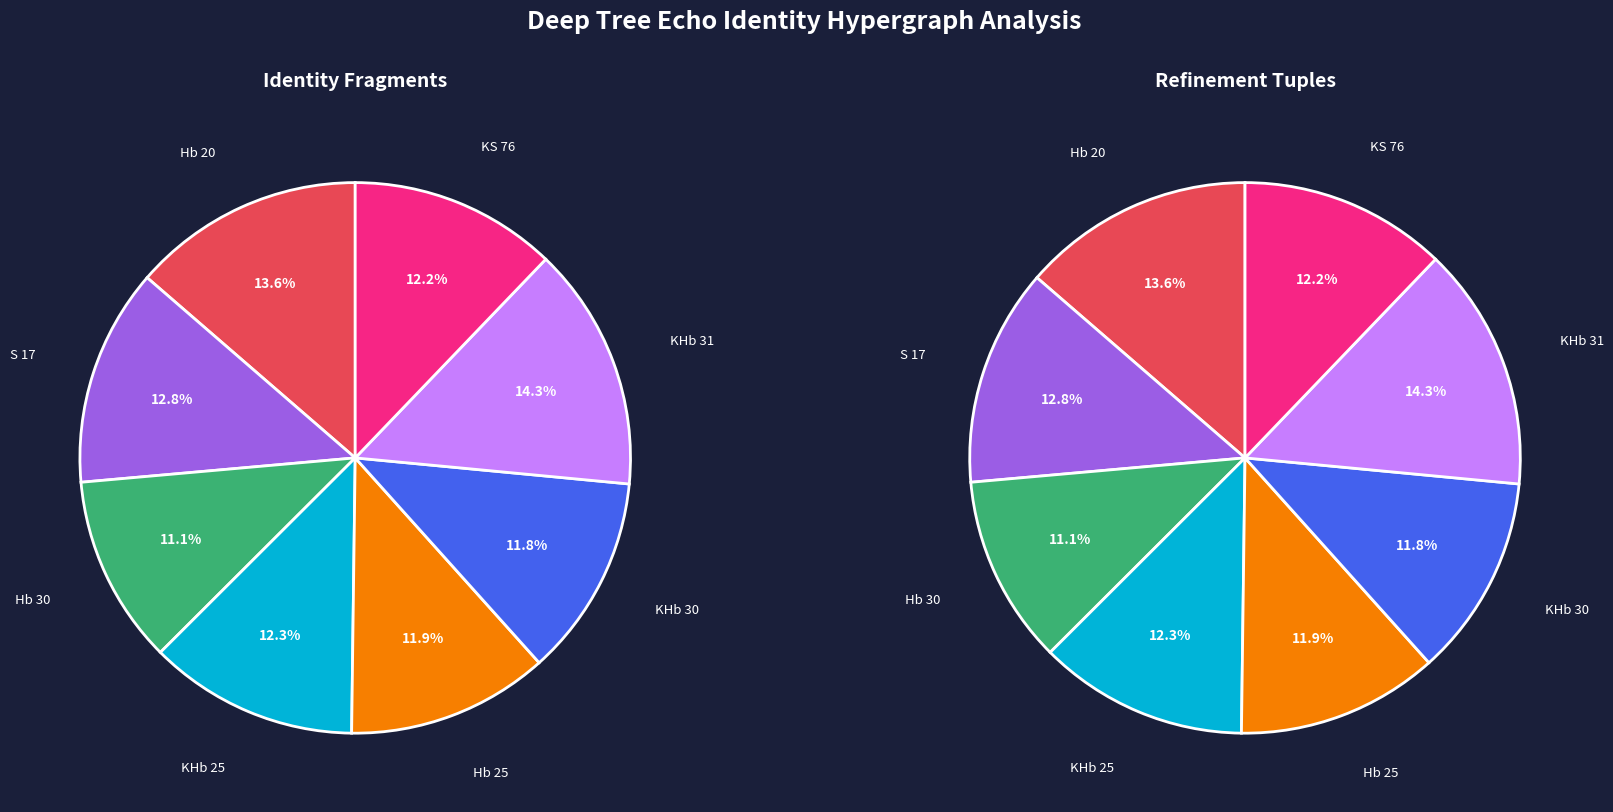

What is the change in value from S 17 to KS 76?

-0.6